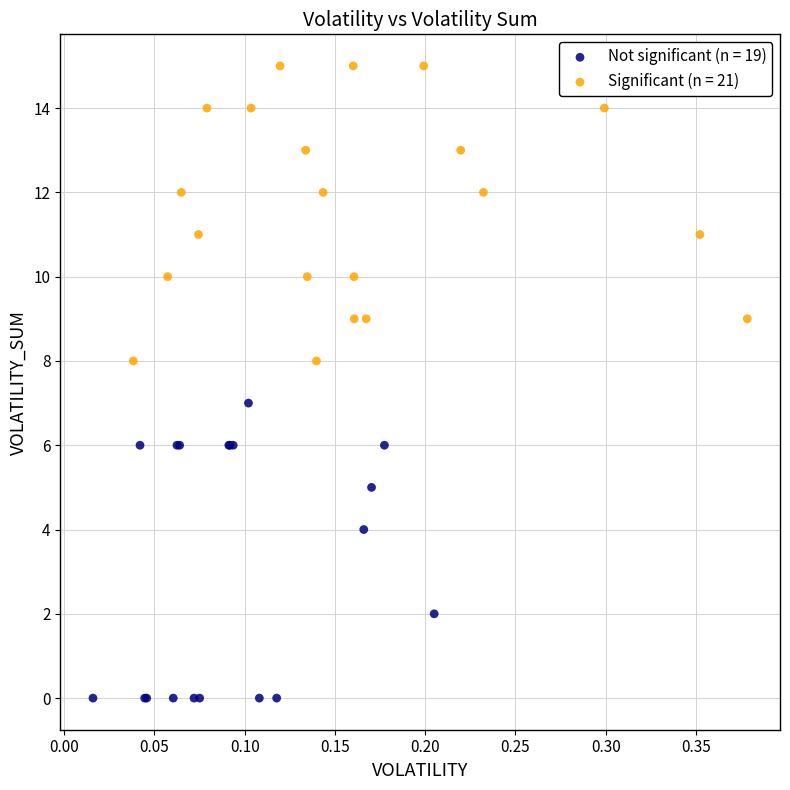

Which series contains the lowest Y value?

Not significant (n = 19)